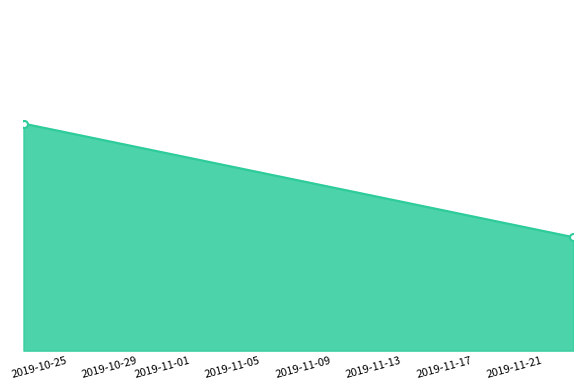

Reading right to left, extract all data points from this chart.

1	2	2